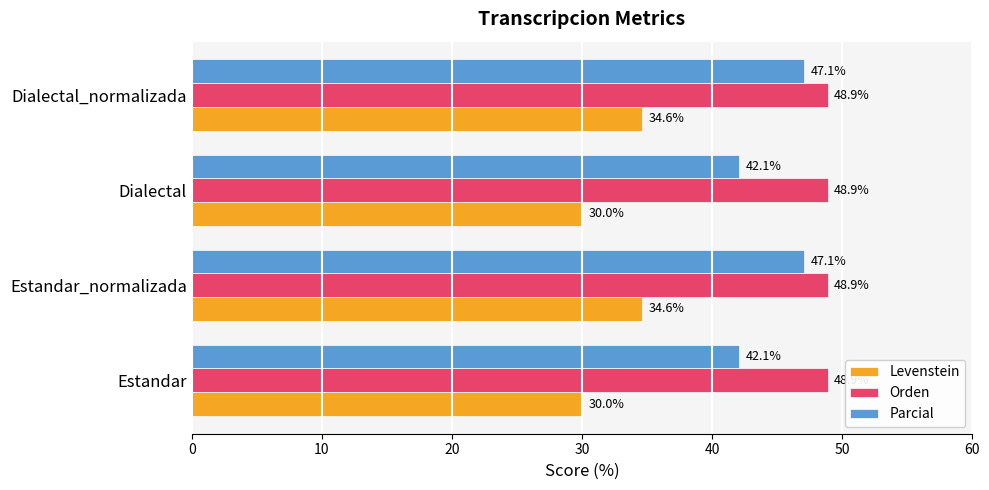

The Parcial series shows 73.8 at Estandar_normalizada. True or false?

False